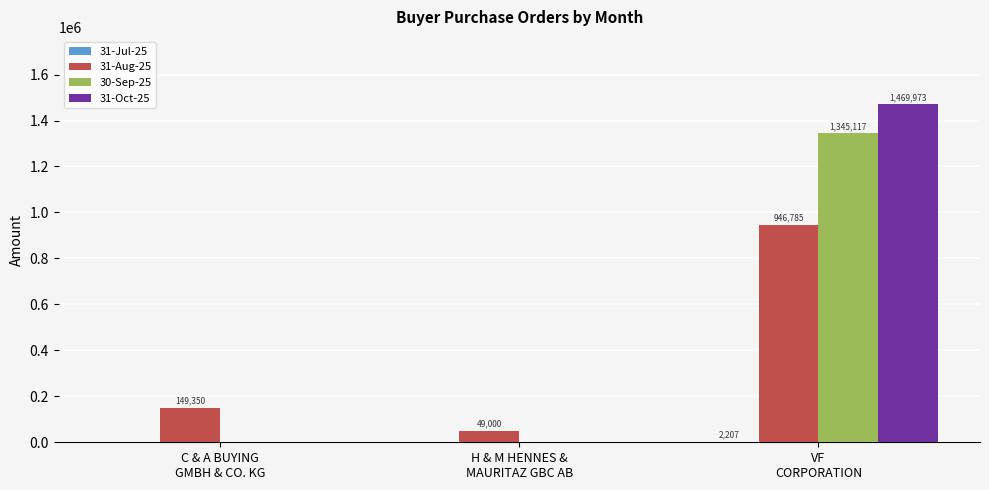

What is the maximum value shown in the chart?

1469973